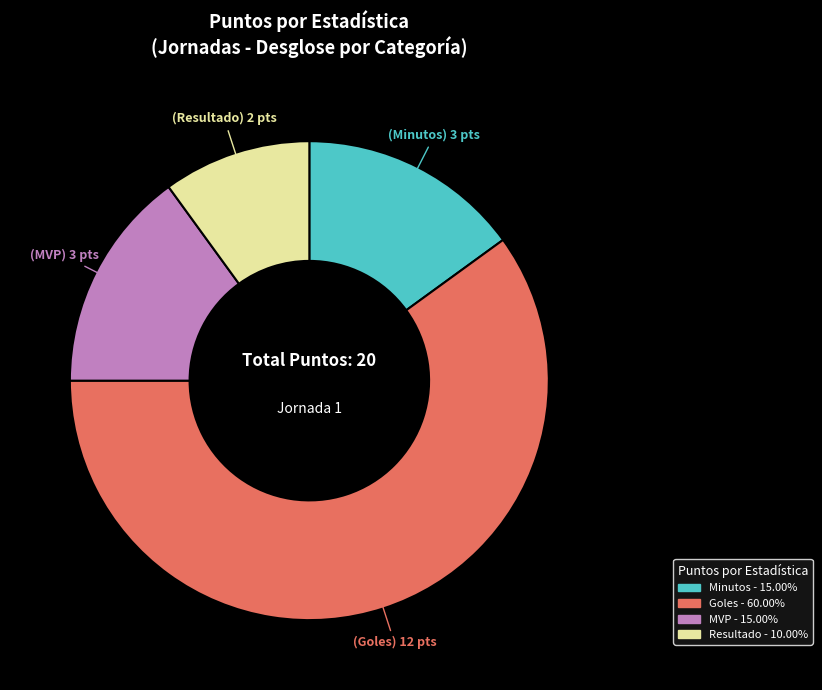

How many segments does this pie chart have?

4